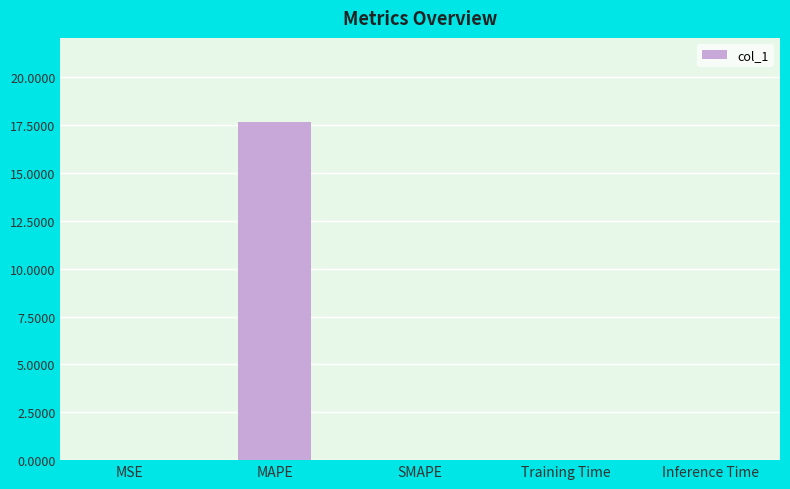

At which category does the chart reach its peak across all series?

MAPE